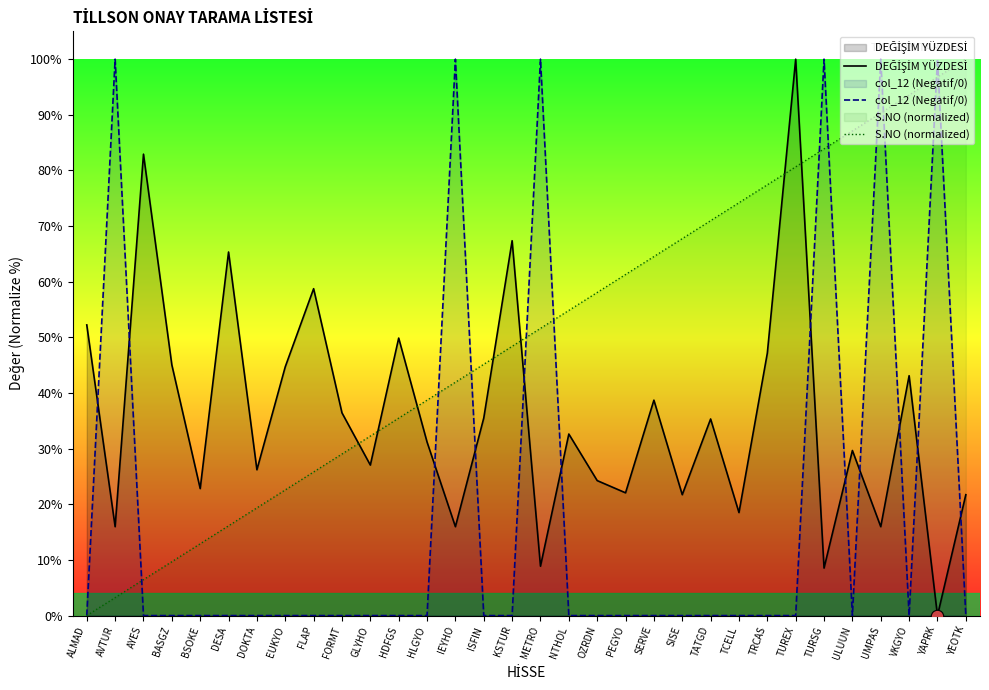

At how many categories does at least one series exceed 92?

9